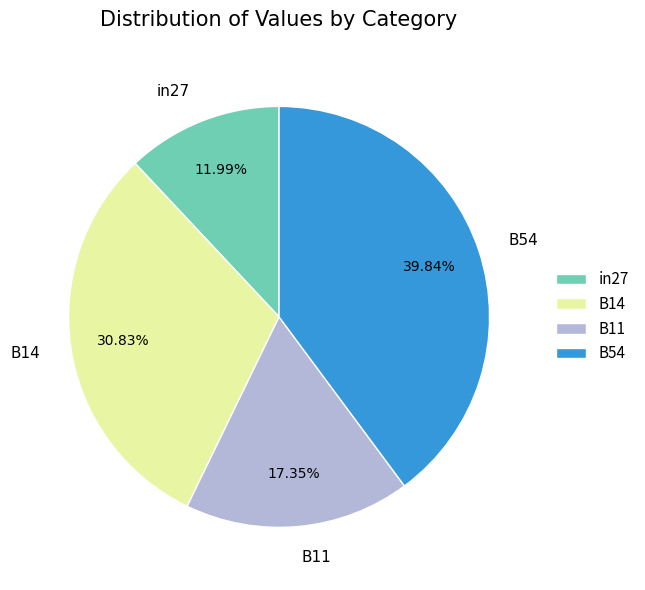

How many slices are in this pie chart?

4